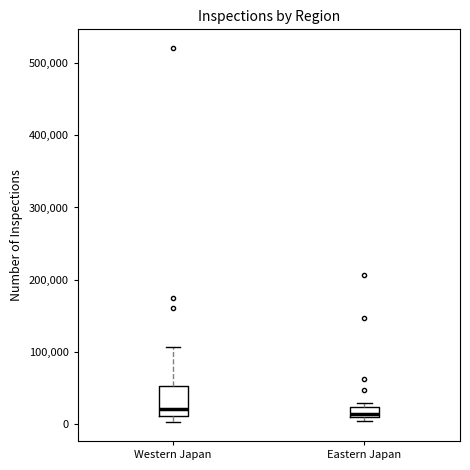

Comparing the boxes themselves (not the whiskers), which one is the tallest?

Western Japan